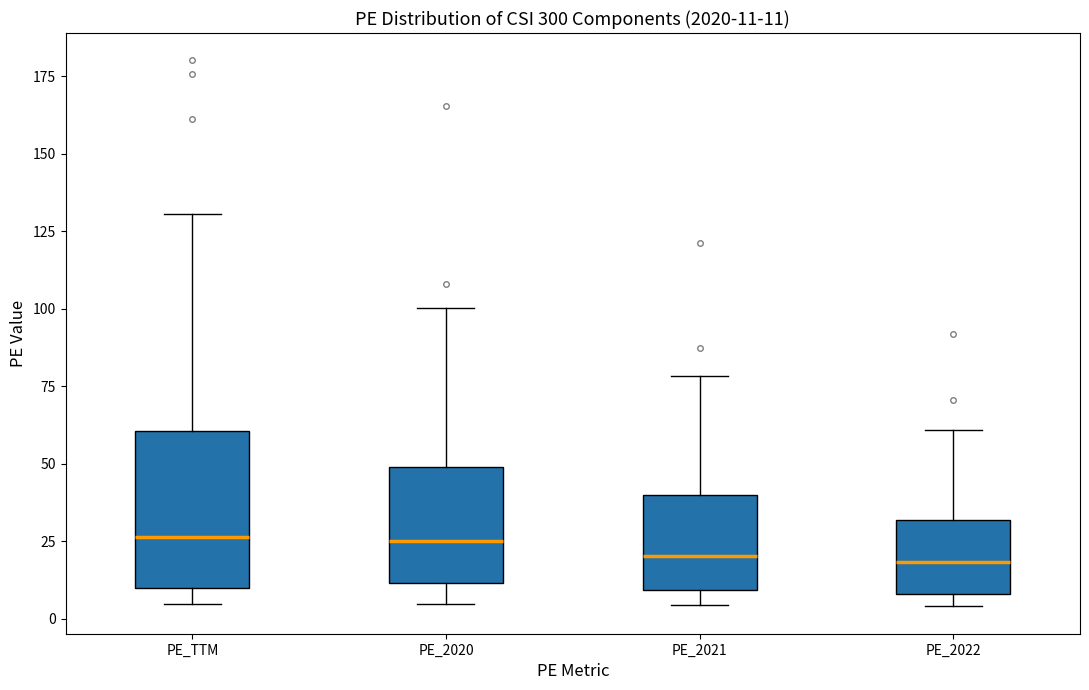

Which box is the tallest, from its lower edge to its upper edge?

PE_TTM